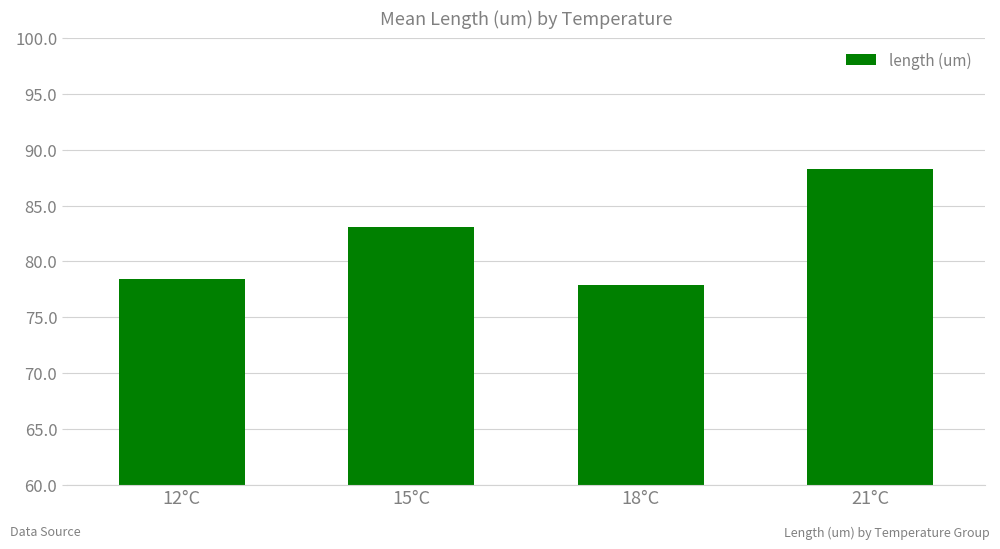

Are the bars horizontal?

No